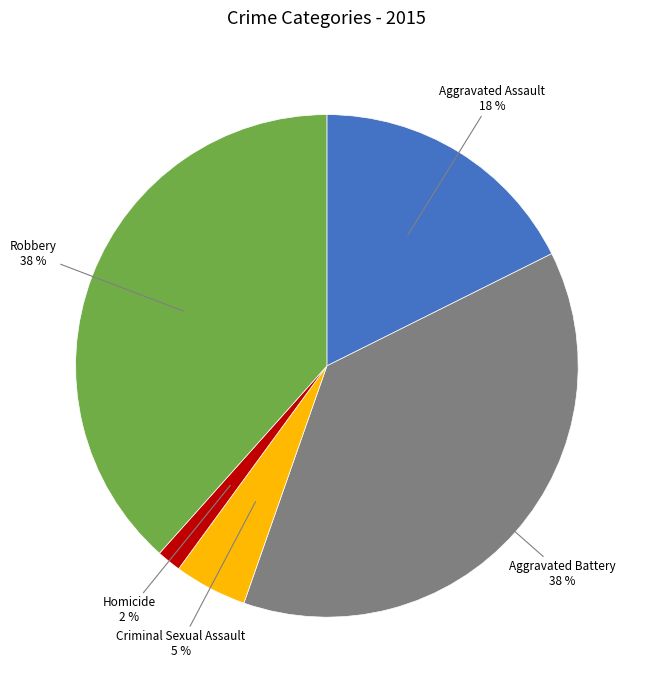

How many segments does this pie chart have?

5